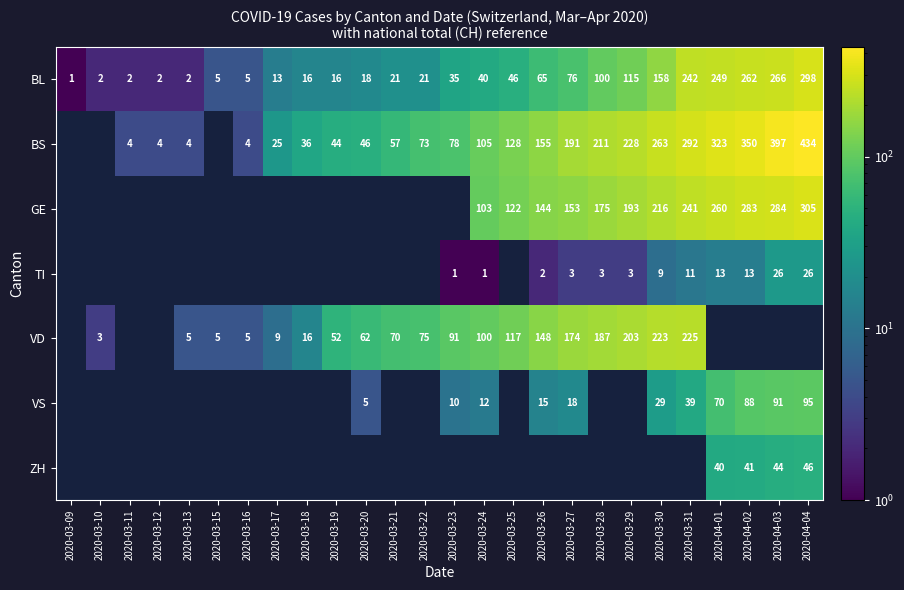

The BL series shows 5 at 2020-03-16. True or false?

True